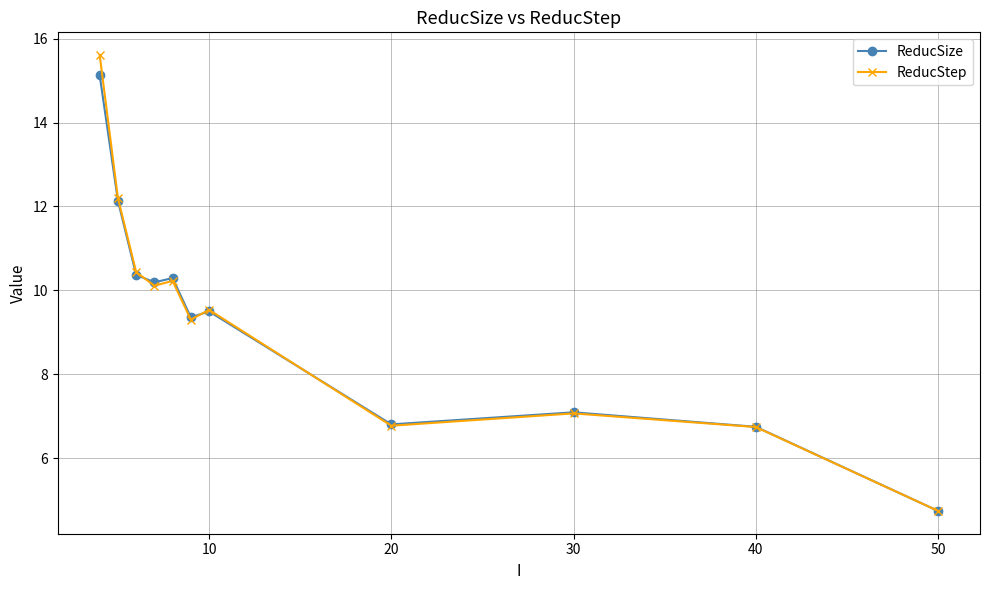

At how many categories does at least one series exceed 6?

10